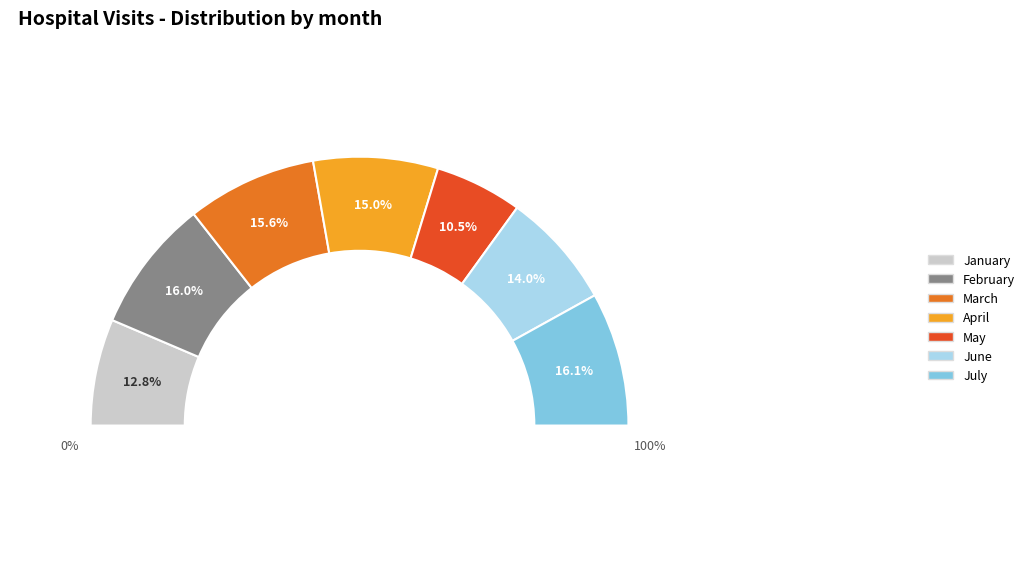

Combined, do 24 and 19 account for over 50%?

No